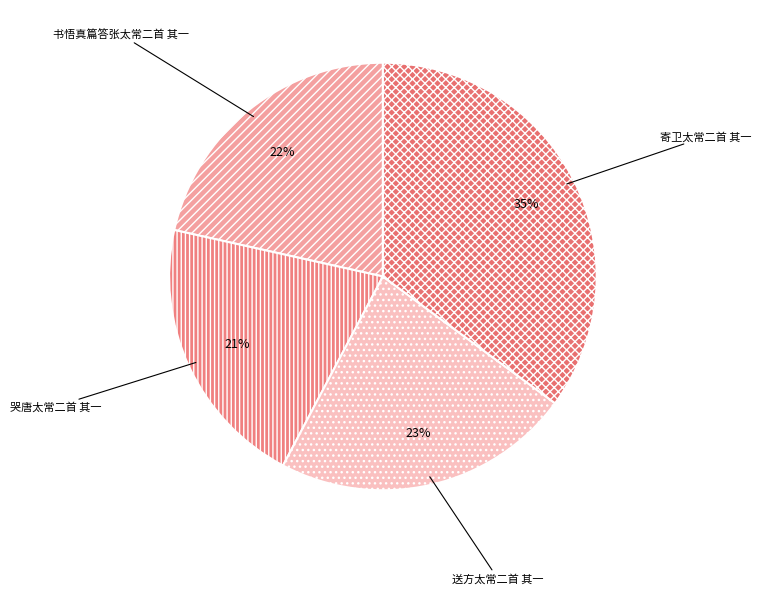

To the nearest percent, what percentage of the pie is 寄卫太常二首 其一?

35%